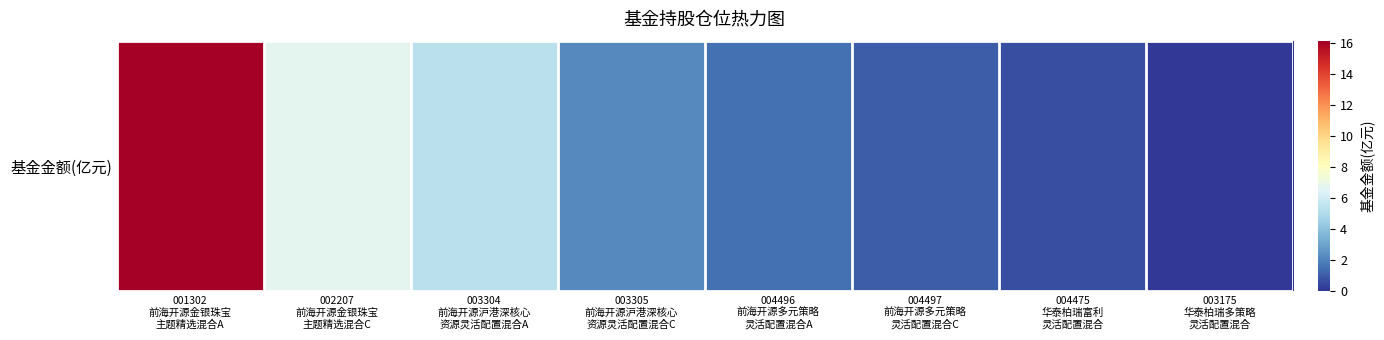

Count the number of data series in this chart.

1